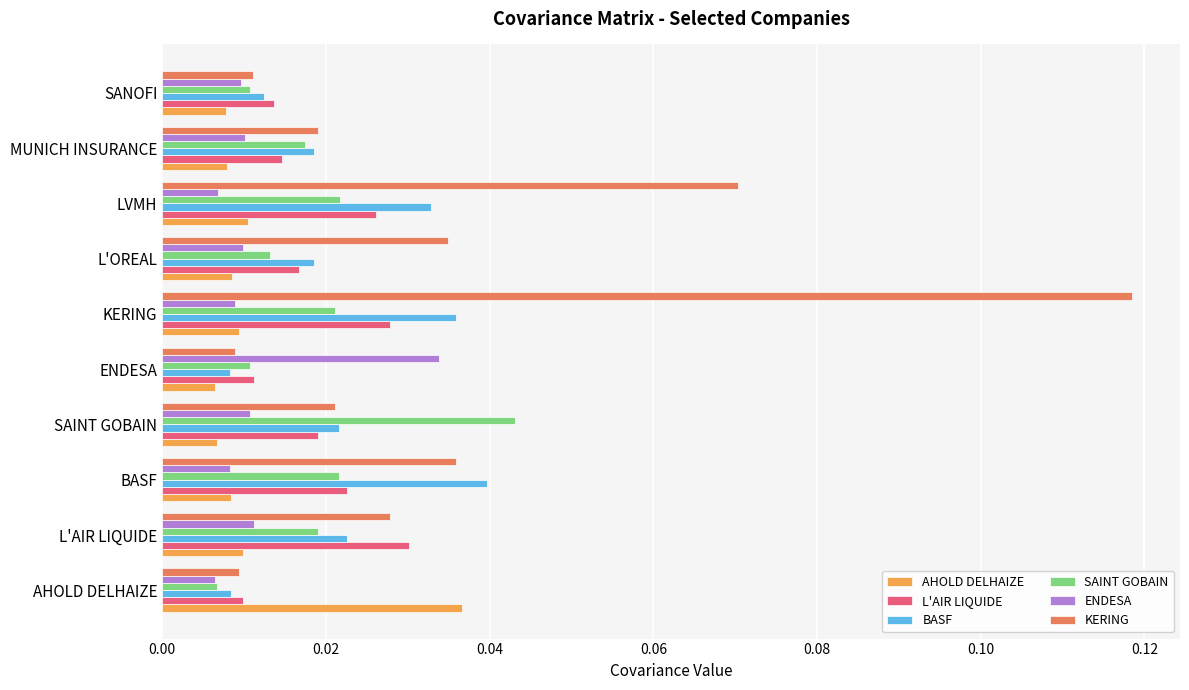

At how many categories does at least one series exceed 0?

10